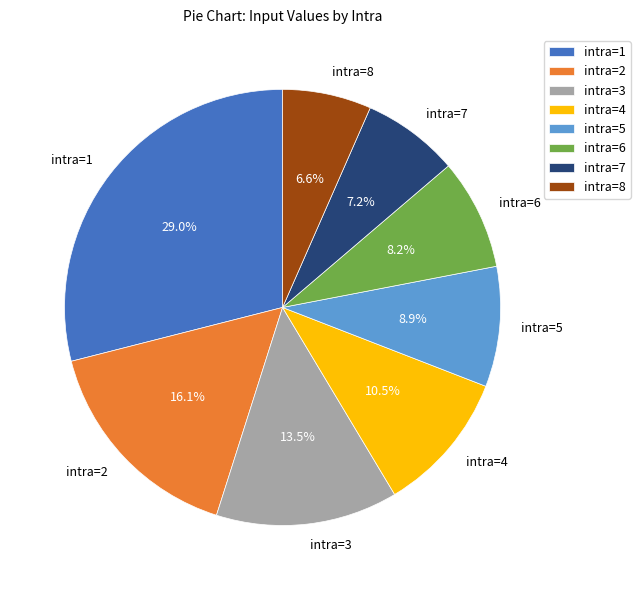

What is the largest slice in the pie chart?

intra=1